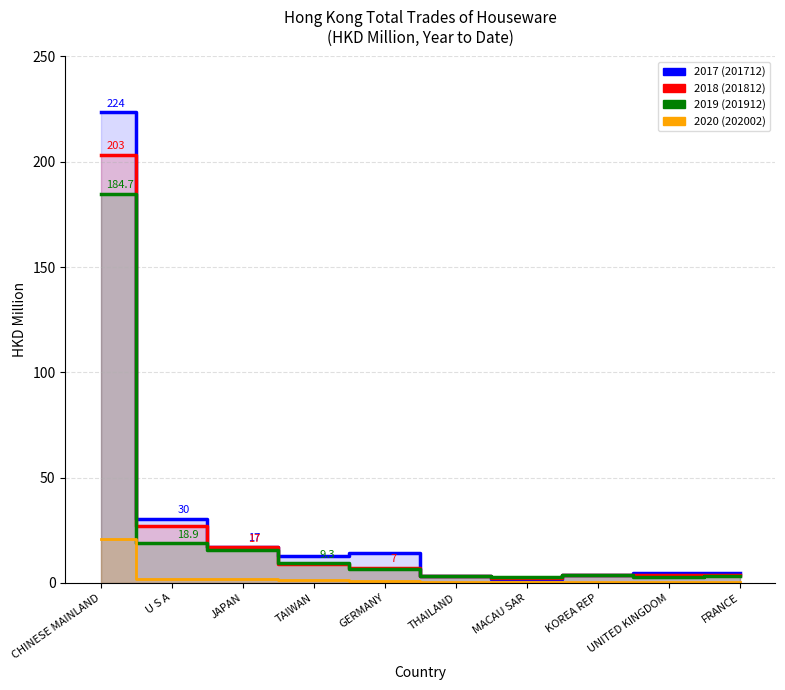

True or false: 201912 and 202002 intersect in this chart.

False